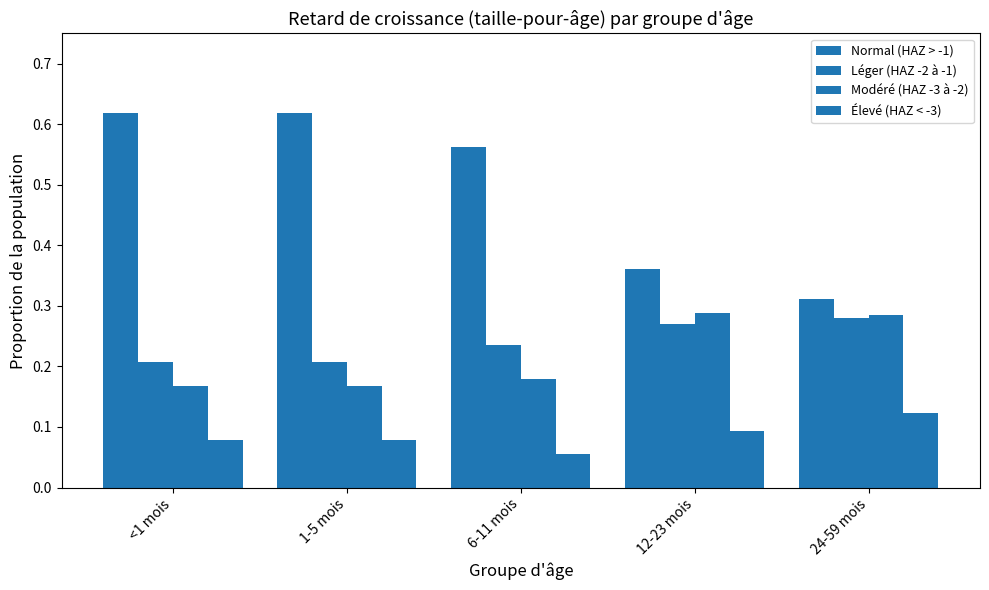

Does the chart contain stacked bars?

No